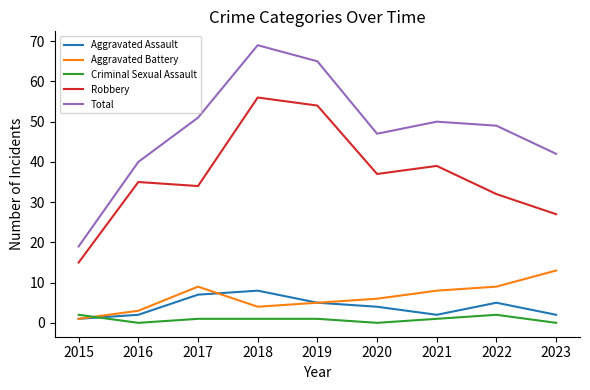

What is the difference between the highest and lowest values at 2018?

68